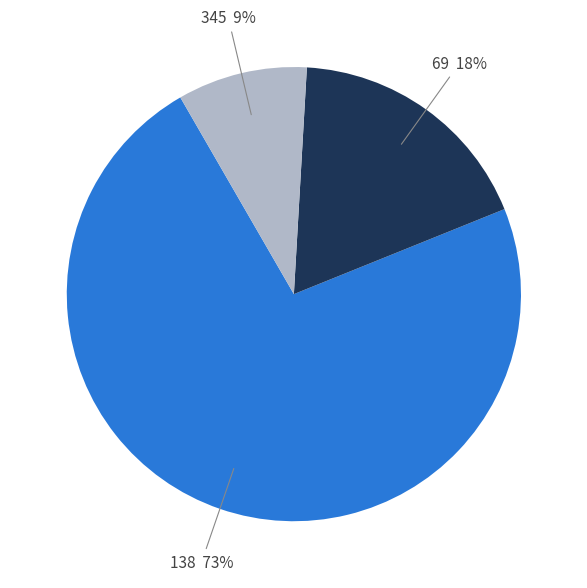

Which has a higher value, 69 or 345?

69